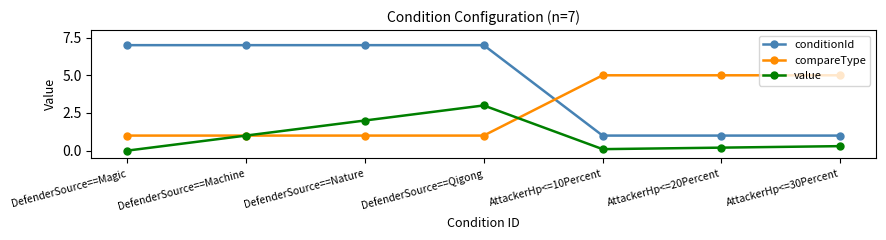

What is the approximate value of value at AttackerHp<=30Percent?

0.3